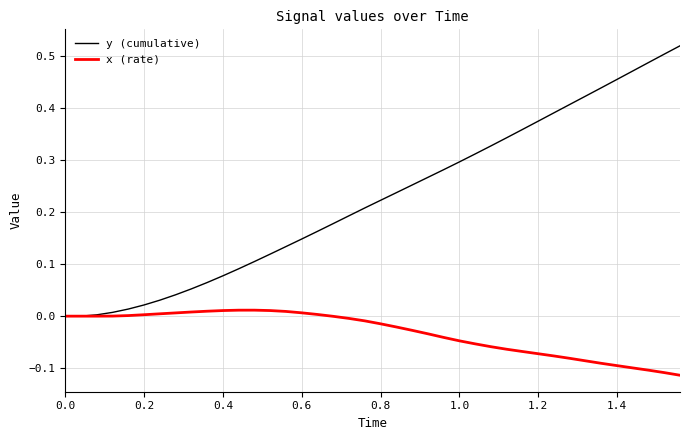

Rank the series by their average value, from lowest to highest.

x (rate), y (cumulative)